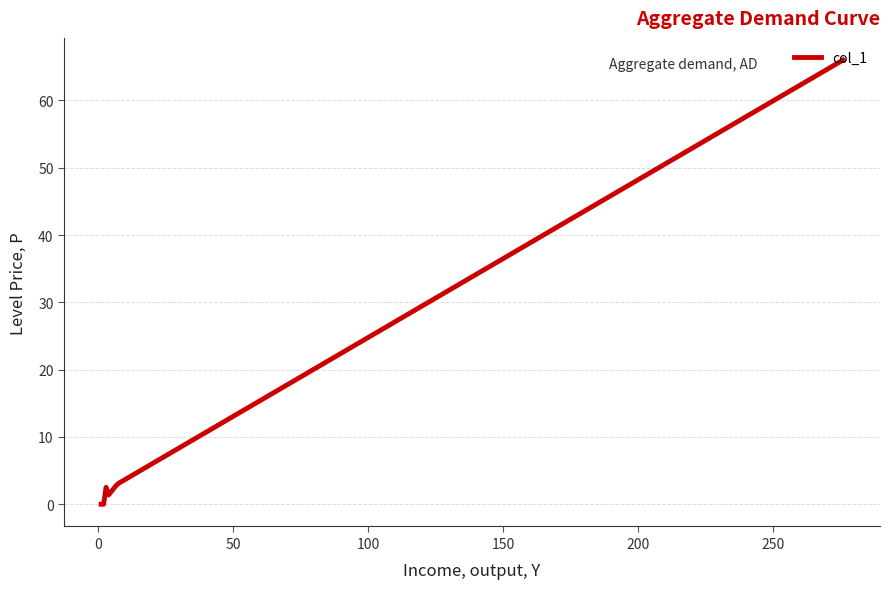

What is the difference between the maximum and second lowest values?

66.0